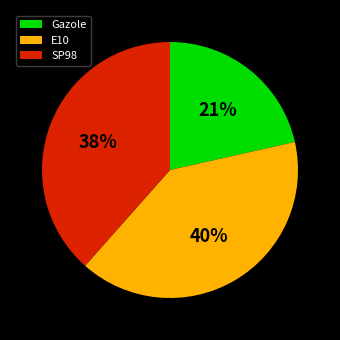

Which has a higher value, Gazole or SP98?

SP98